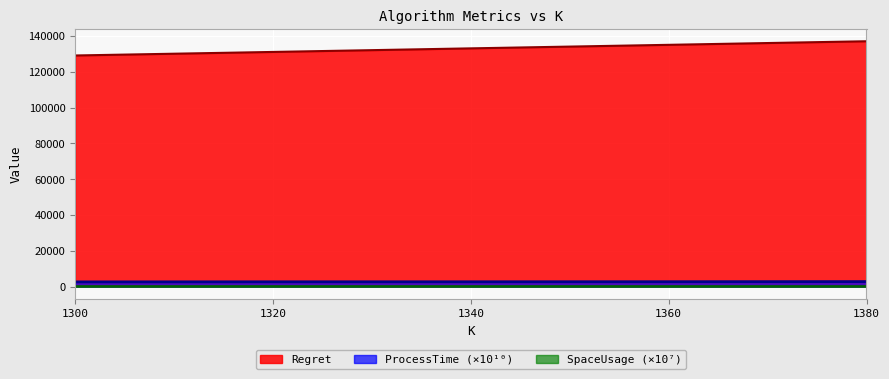

The value of Regret at 1360 is 211078.8. True or false?

False